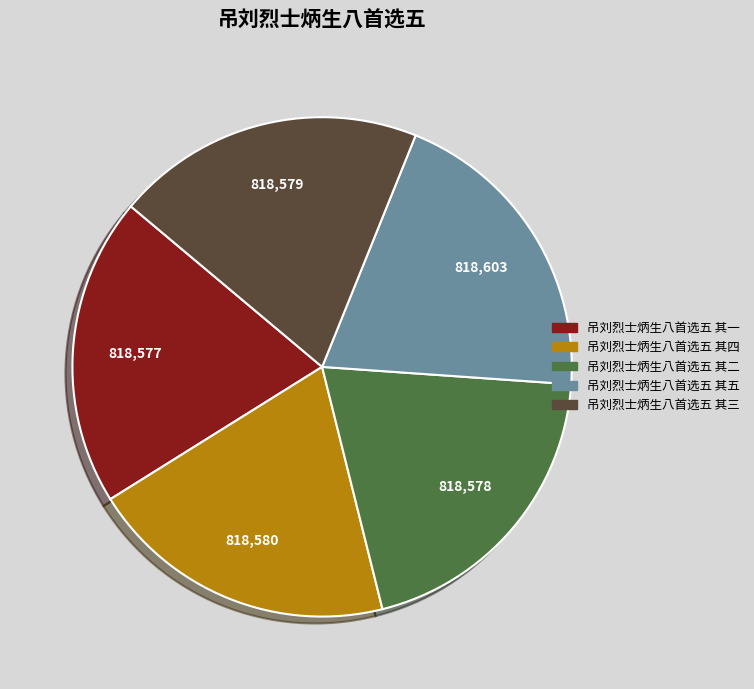

Does 吊刘烈士炳生八首选五 其一 account for over 50% of the chart?

No